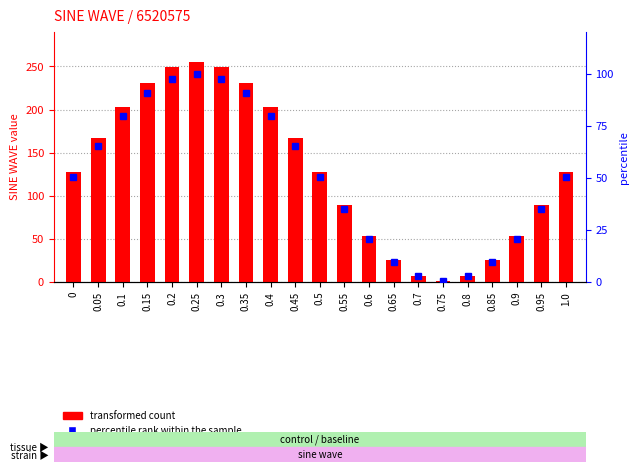

Is the value of transformed count at 0.75 greater than the value of percentile rank within the sample at 0.1?

No